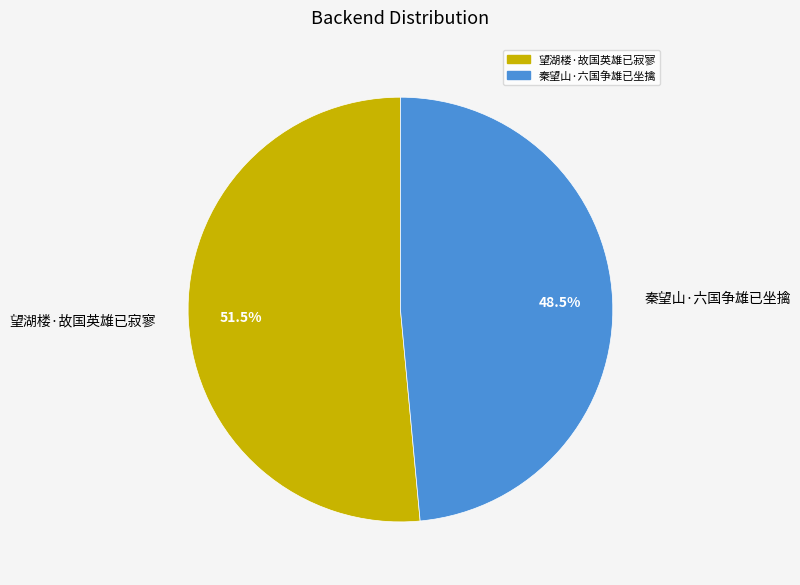

To the nearest percent, what is the combined percentage of 秦望山·六国争雄已坐擒 and 望湖楼·故国英雄已寂寥?

100%